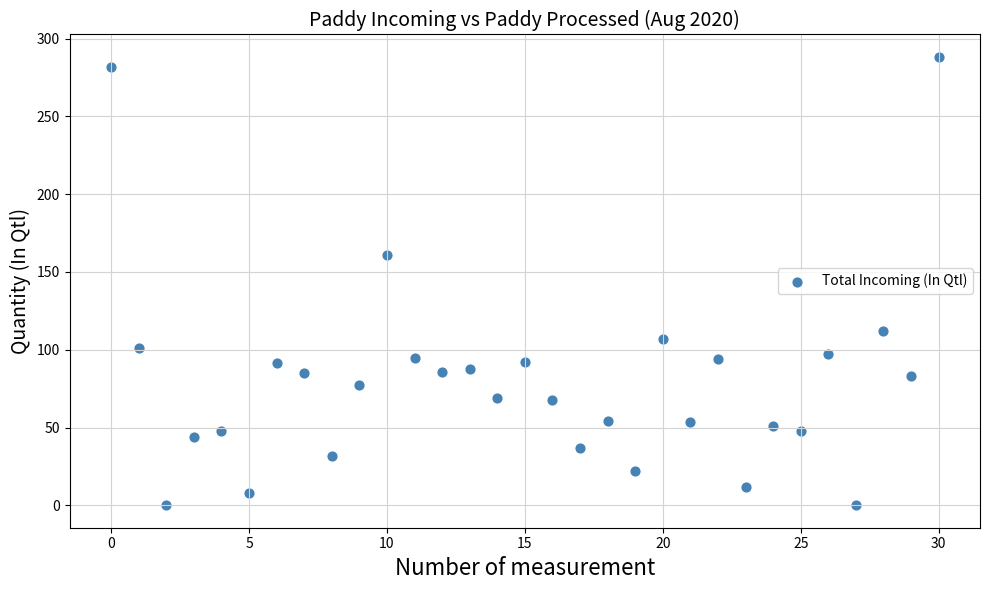

What is the range of Y values (max minus min)?

288.3